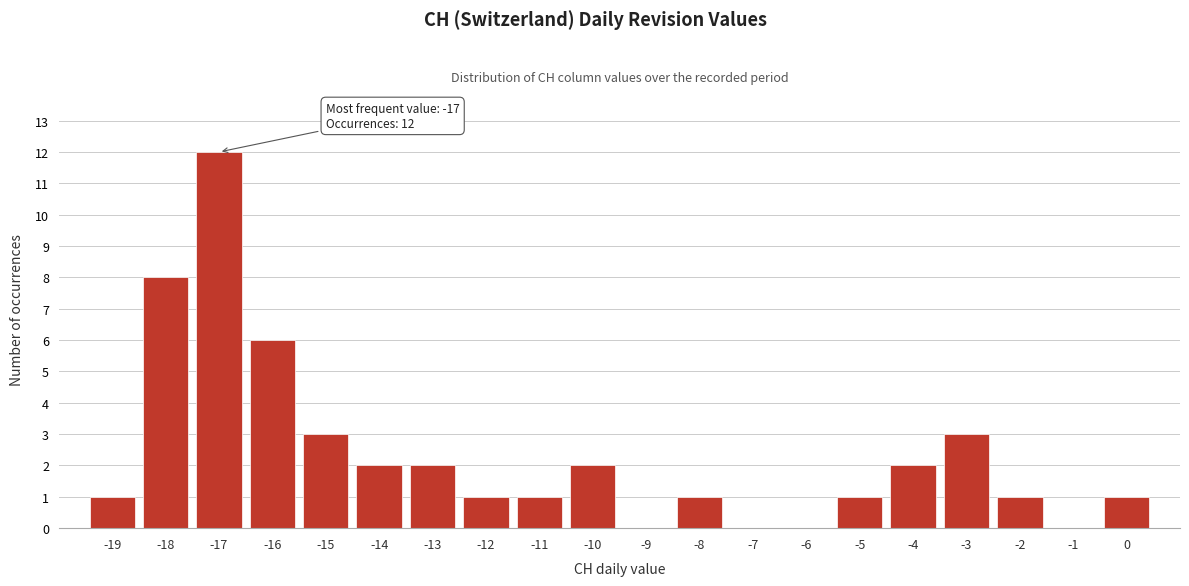

Which range on the x-axis has the tallest bar?

-17.5 to -16.5